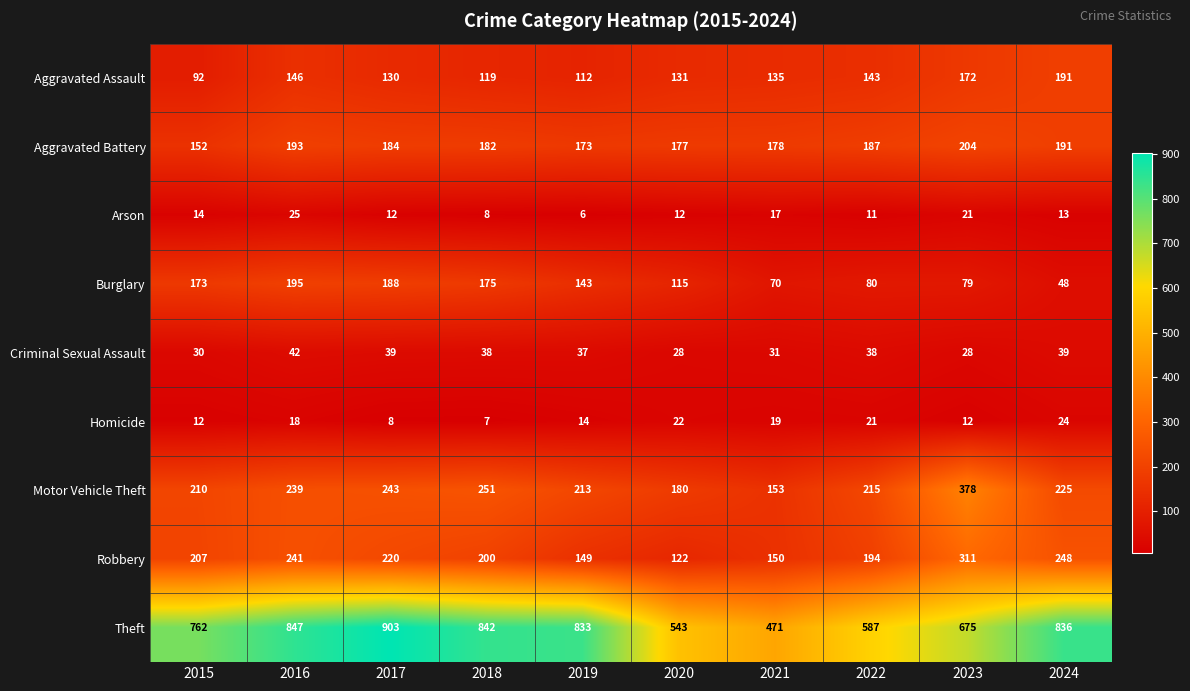

Is it true that Aggravated Assault equals 119 at 2018?

True